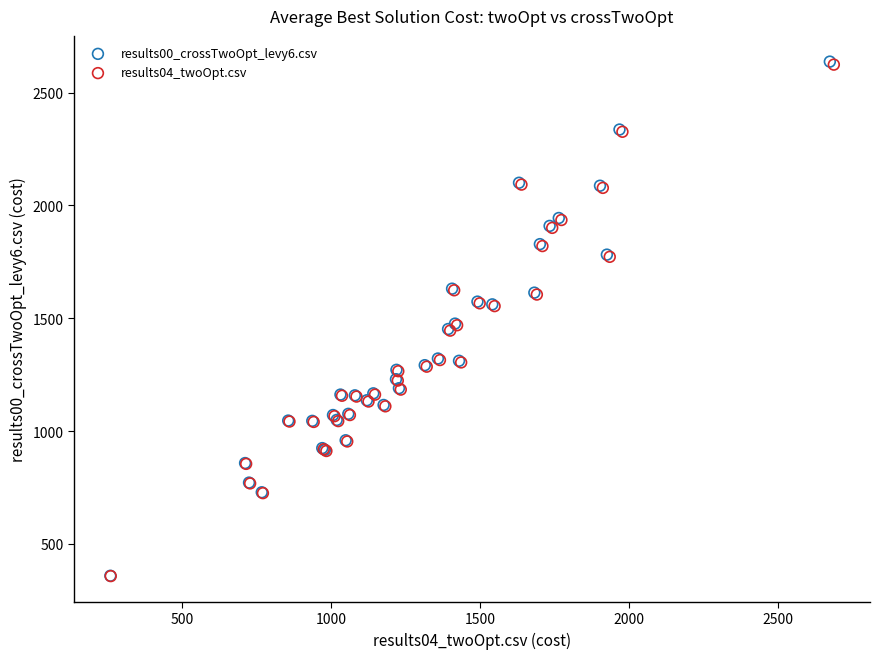

Which series has the widest spread of Y values?

results00_crossTwoOpt_levy6.csv